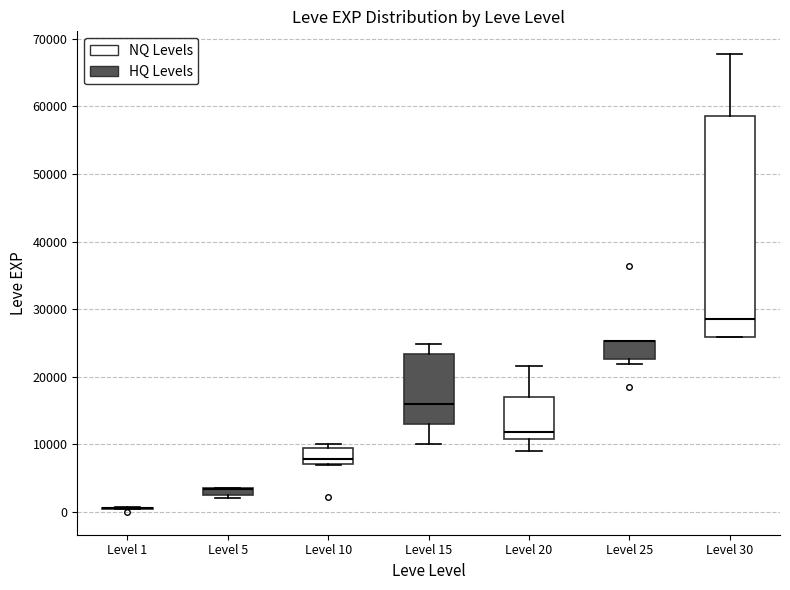

Where is the lower edge of the box for Level 10 on the y-axis? The values are not printed on the chart, so give them approximately, as read against the axis.

7000